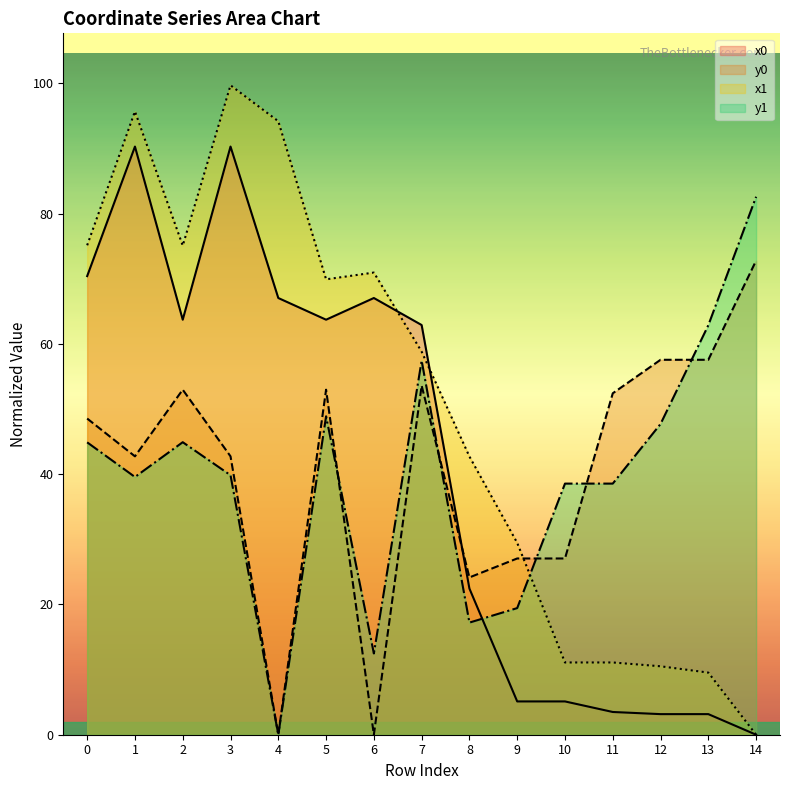

What is the difference between the maximum and minimum values in the x0 series?

90.3